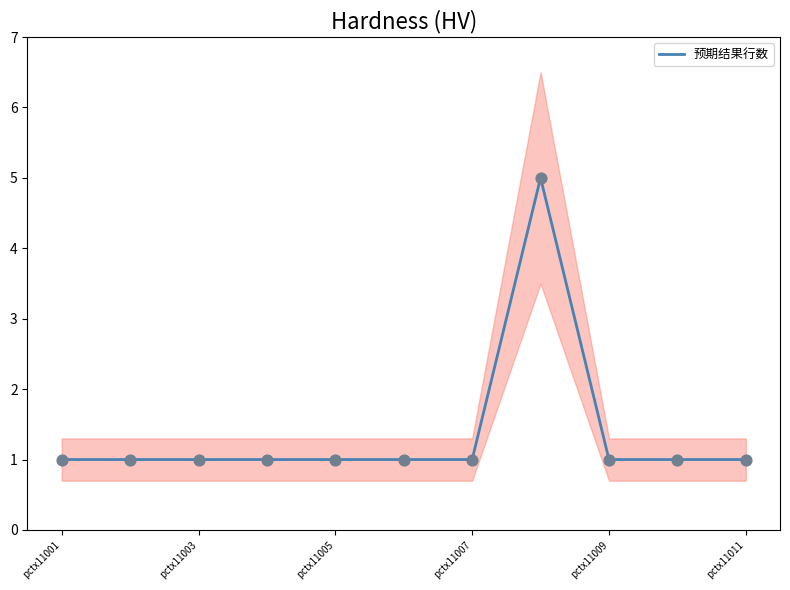

The value of 预期结果行数 at pctx11011 is 0. True or false?

False